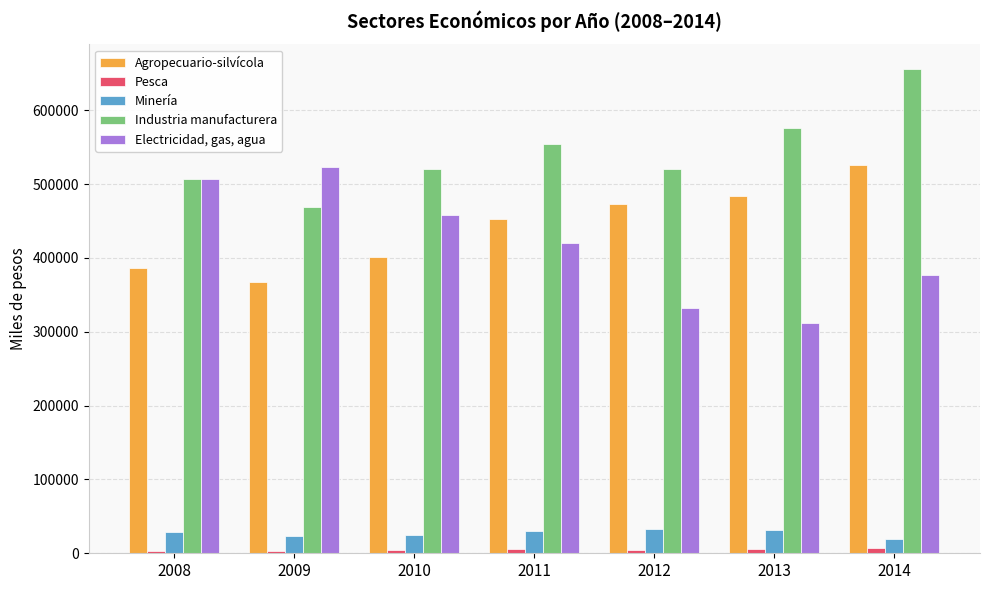

What is the value of the Agropecuario-silvícola bar at the 7th from the left?

526026